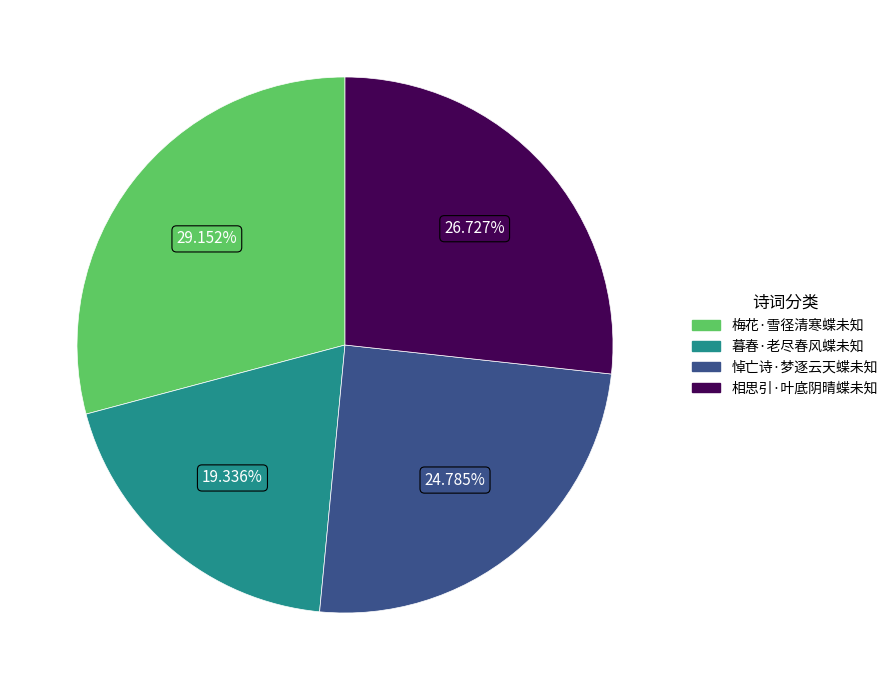

To the nearest percent, what is the combined percentage of 暮春·老尽春风蝶未知 and 相思引·叶底阴晴蝶未知?

46%